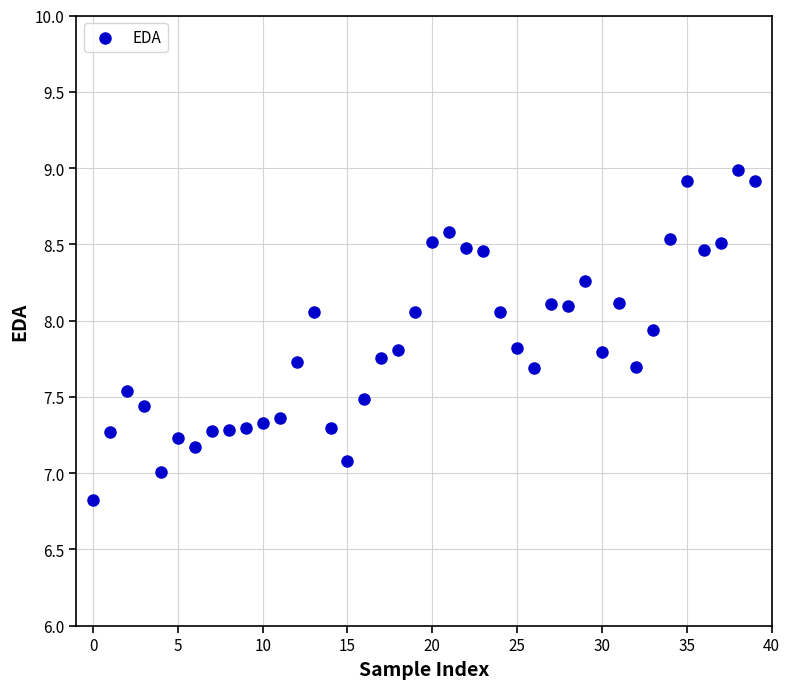

What is the range of Y values (max minus min)?

2.2